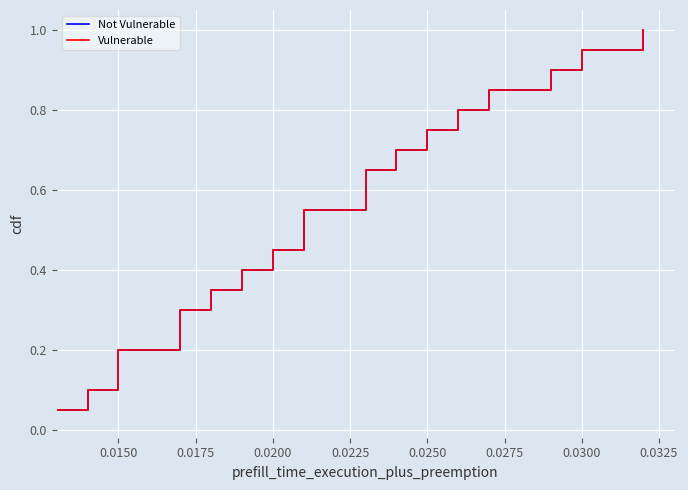

What is the lowest value of the Not Vulnerable series?

0.1